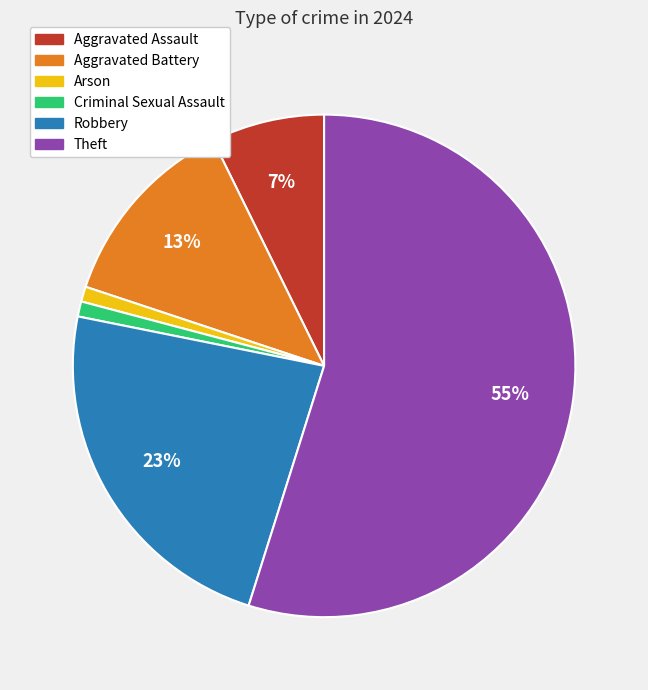

Does any single category account for the majority?

Yes